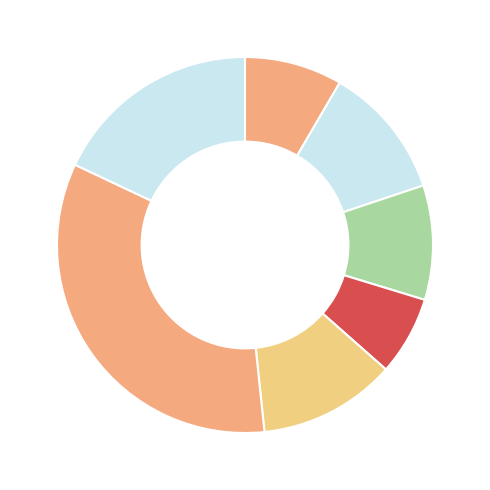

Is there a majority slice in this chart?

No